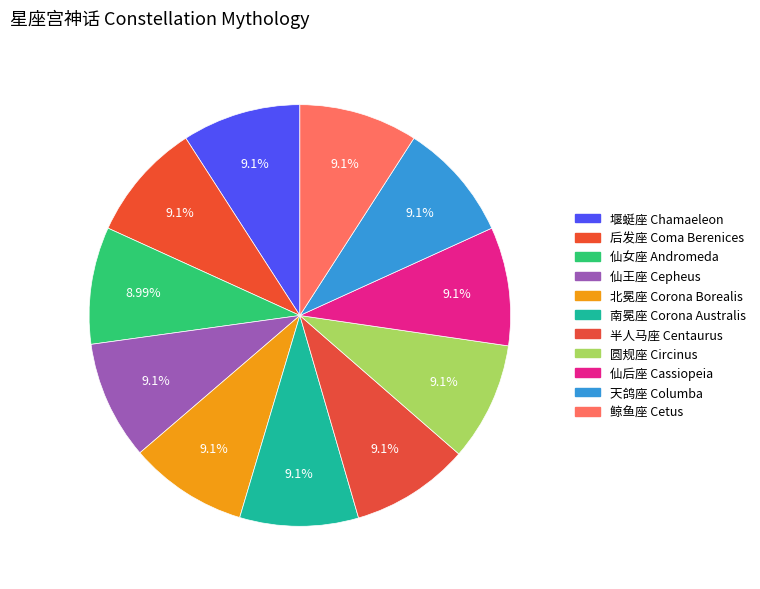

What percentage is the 后发座 Coma Berenices slice, to the nearest percent?

9%